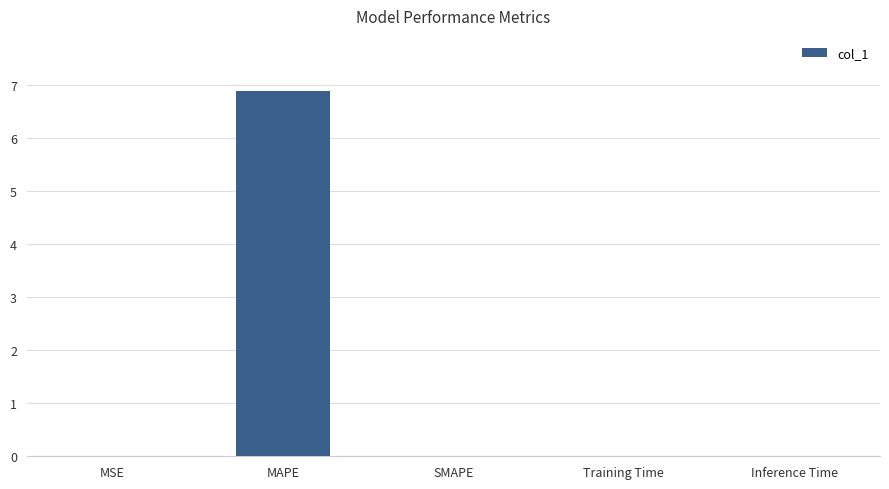

Read the value at MAPE.

6.9